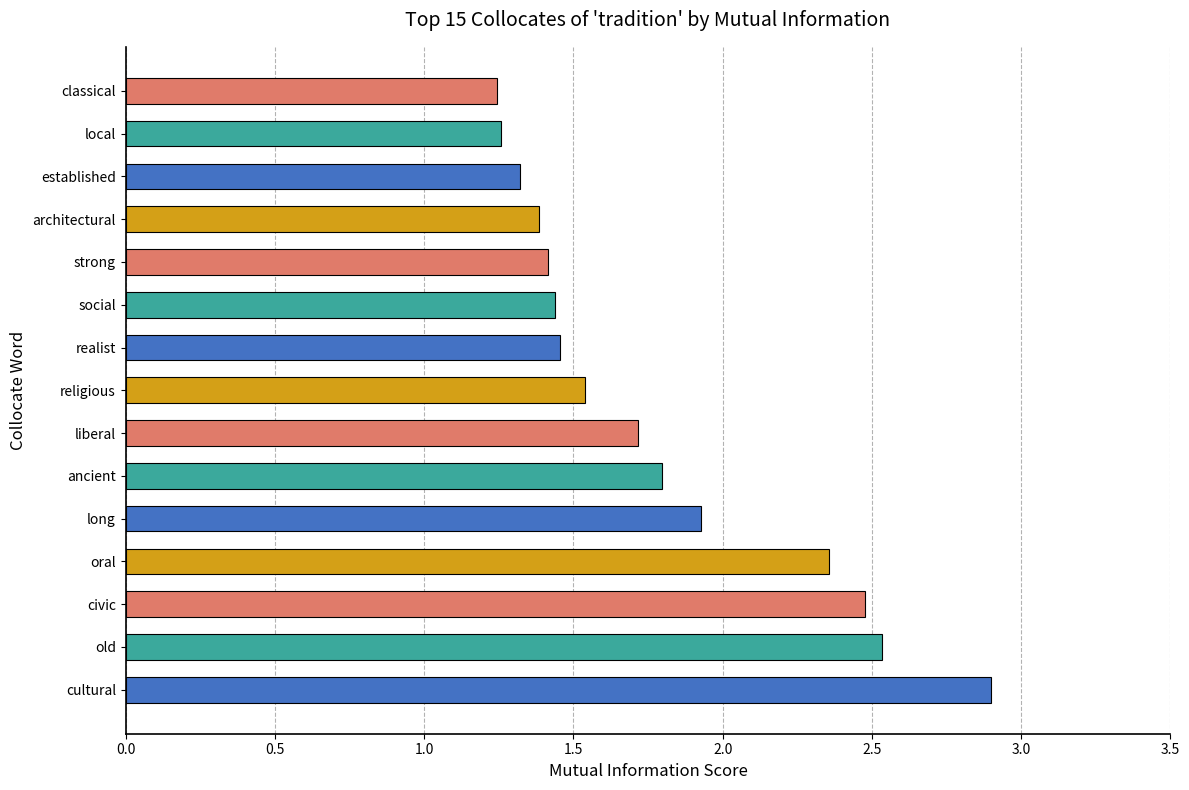

What is the ratio of the value at old to the value at established?

1.9